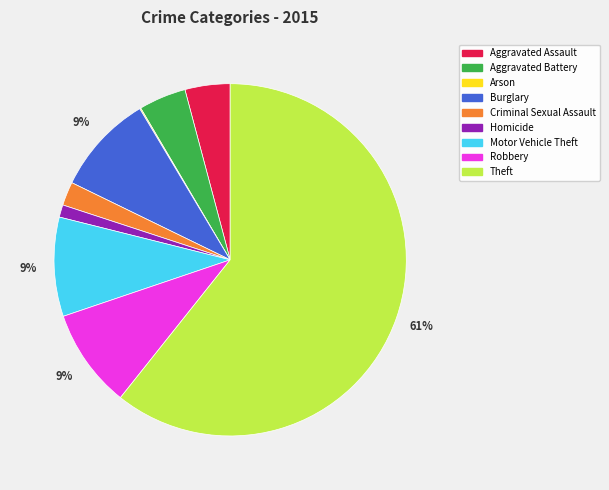

To the nearest percent, what is the average slice percentage?

11%